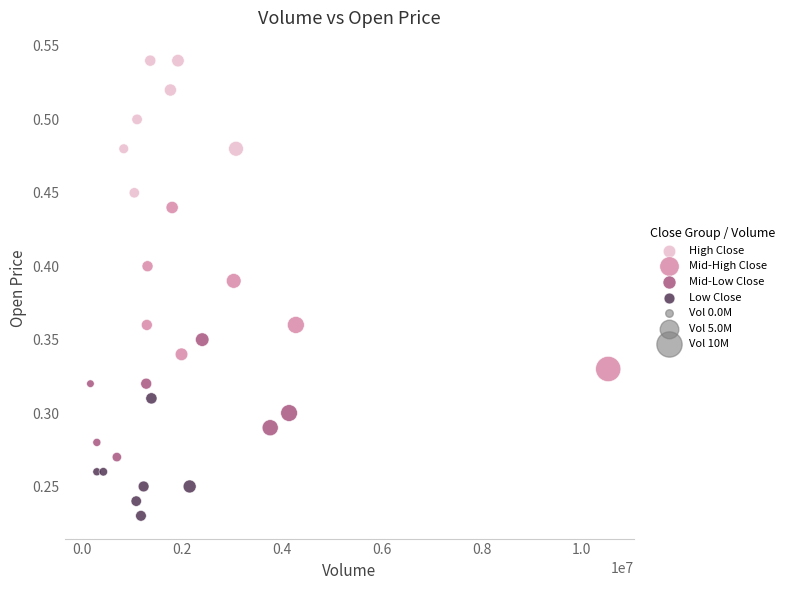

Which series reaches the maximum Y coordinate?

High Close